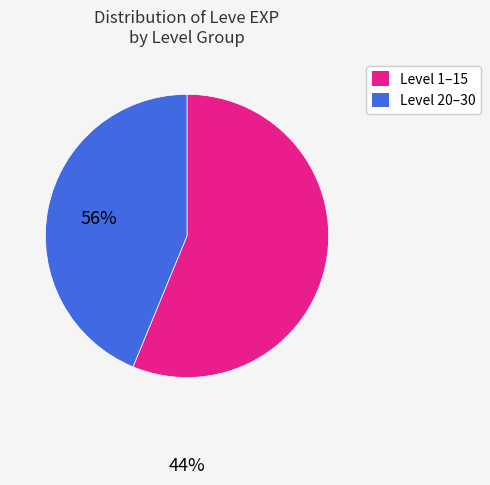

Is there any slice that represents more than half of the pie?

Yes